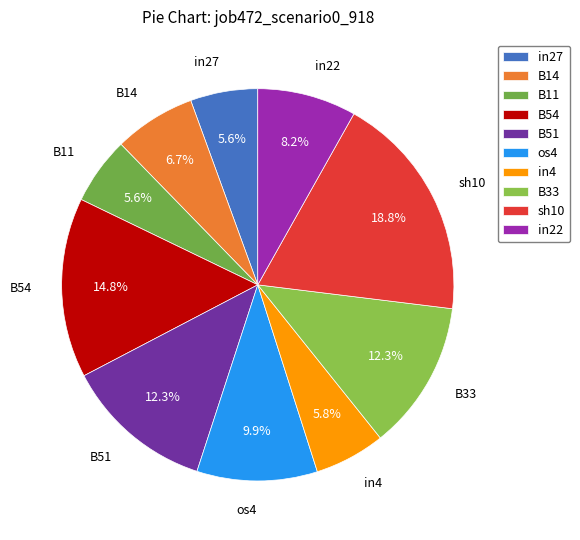

Does os4 represent more than half of the total?

No